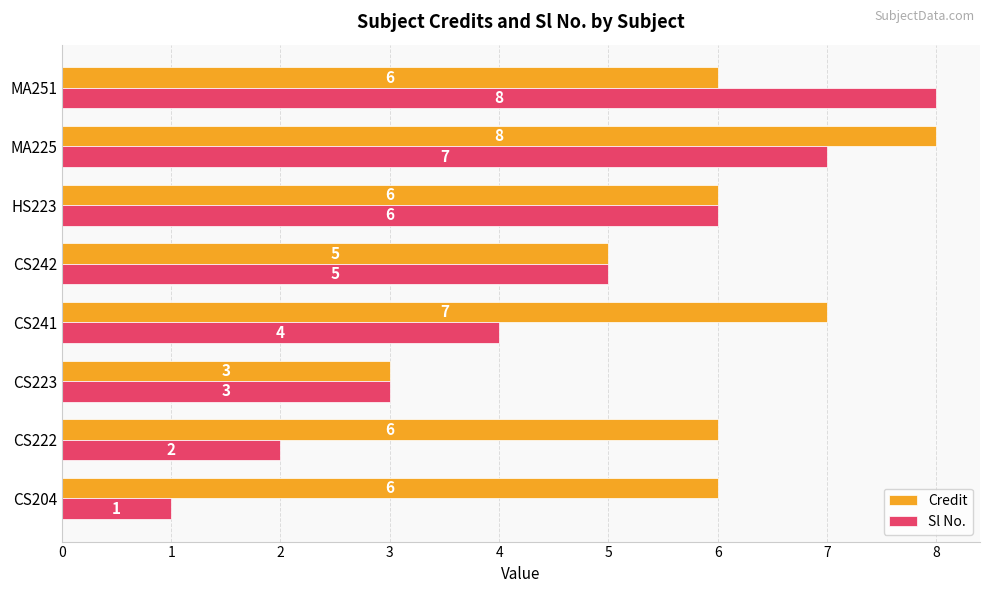

At which category is the sum across all series the highest?

MA225